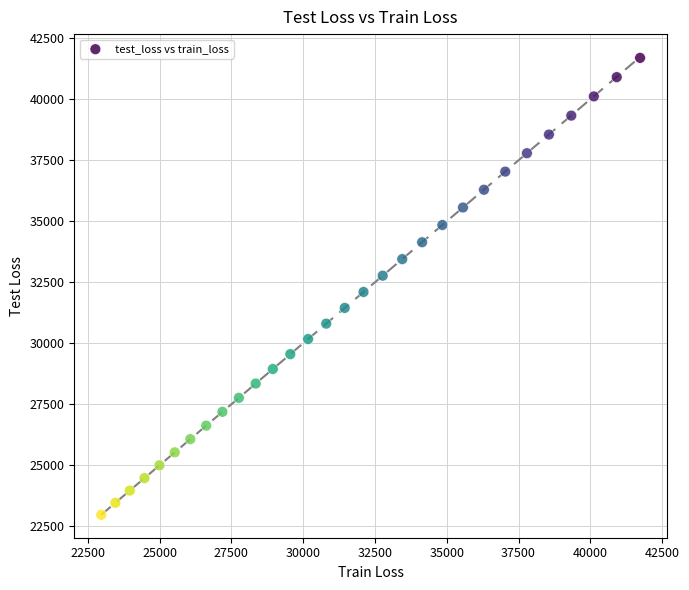

What is the range of X values (max minus min)?

18768.1